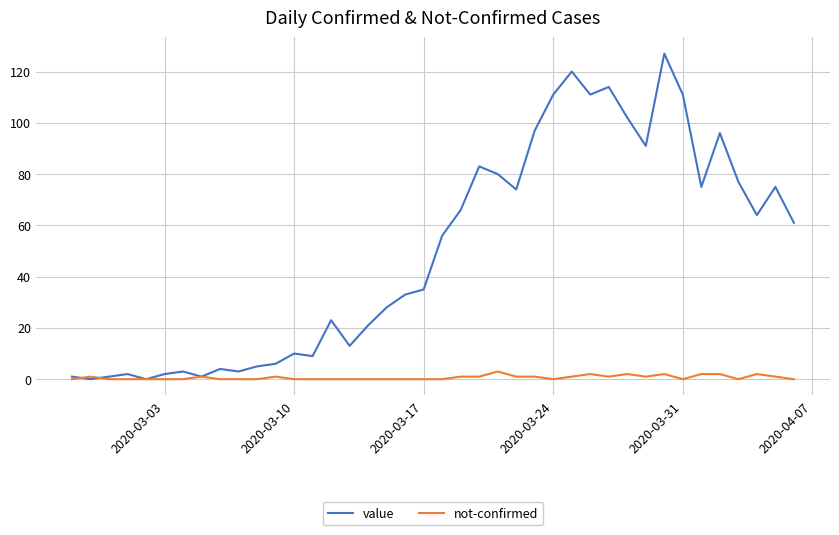

How many lines are shown in the chart?

2